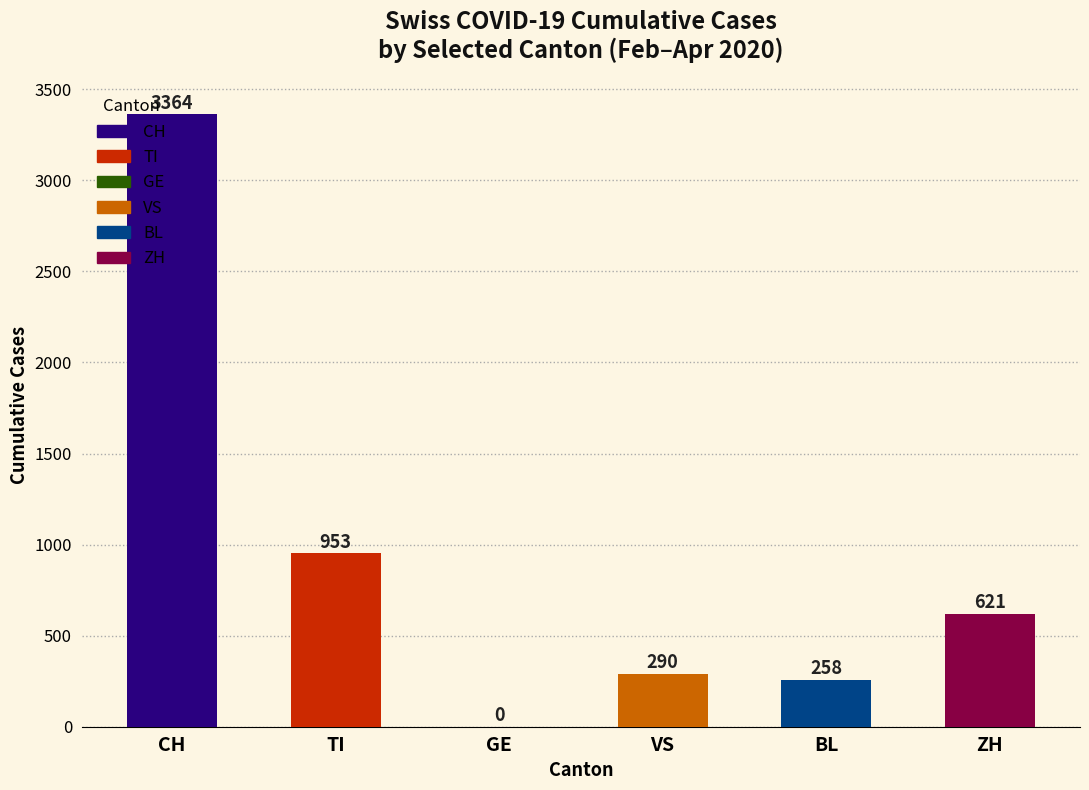

At which category does the chart reach its peak across all series?

CH